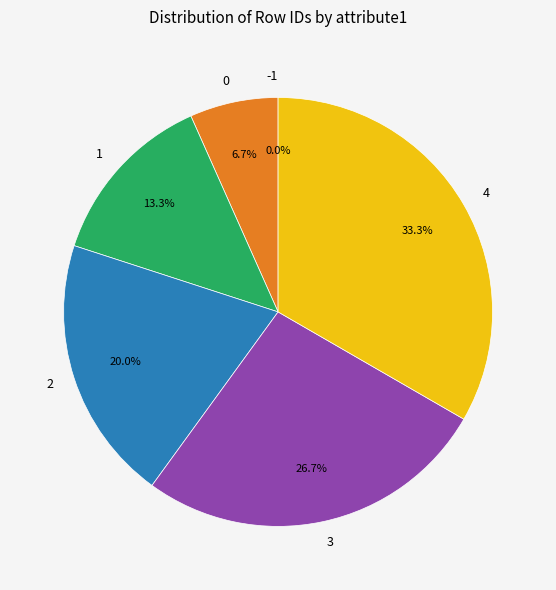

How many slices are in this pie chart?

6